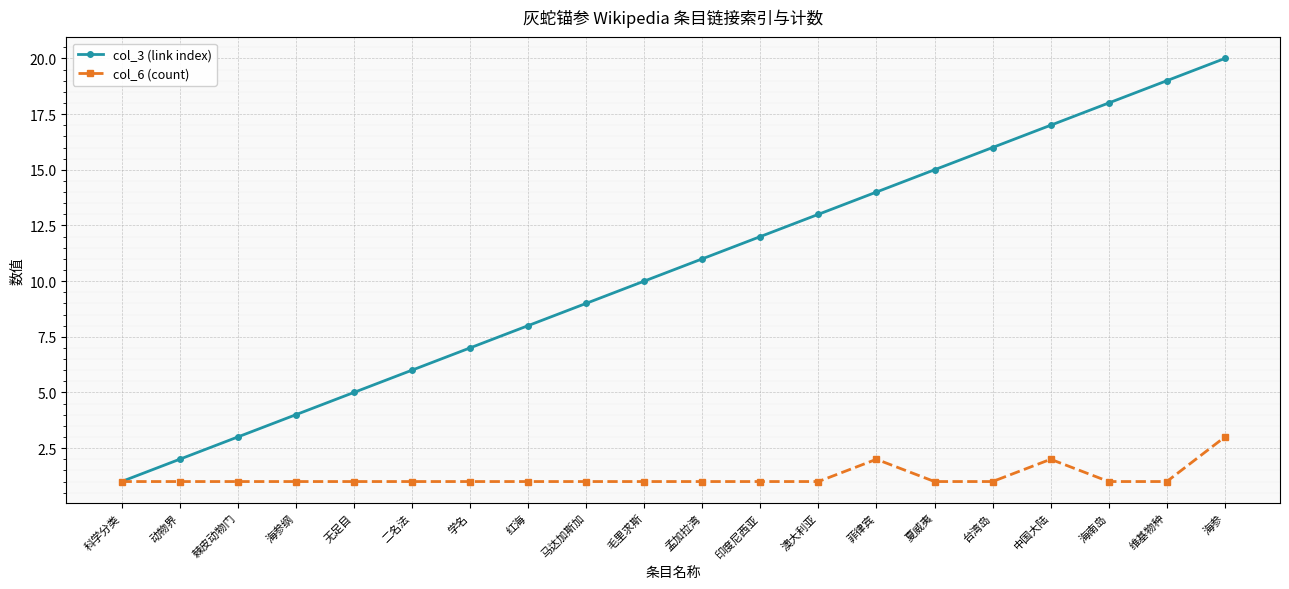

Is the value of col_6 (count) at 学名 greater than the value of col_3 (link index) at 马达加斯加?

No